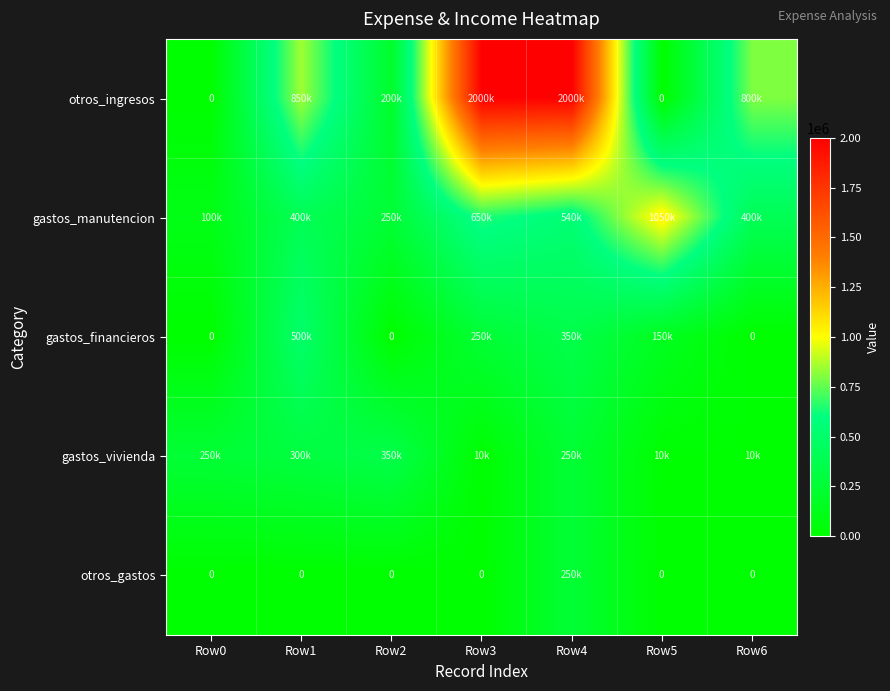

What is the sum of all otros_gastos values?

250000